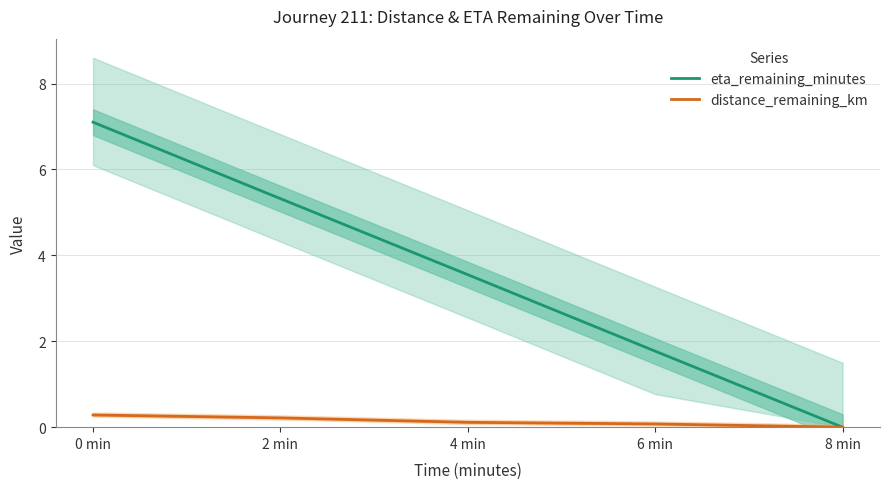

At which label does distance_remaining_km reach its minimum?

8 min